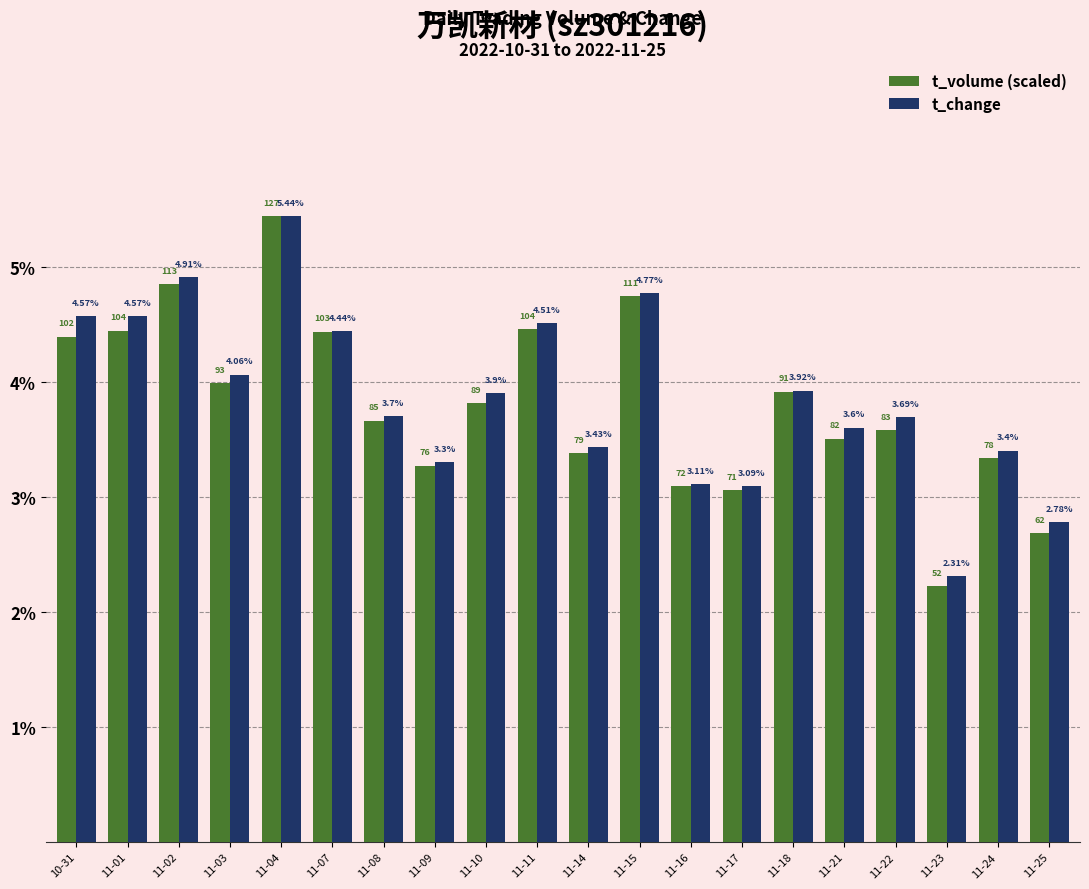

Rank the series by their average value, from highest to lowest.

t_change, t_volume (scaled)